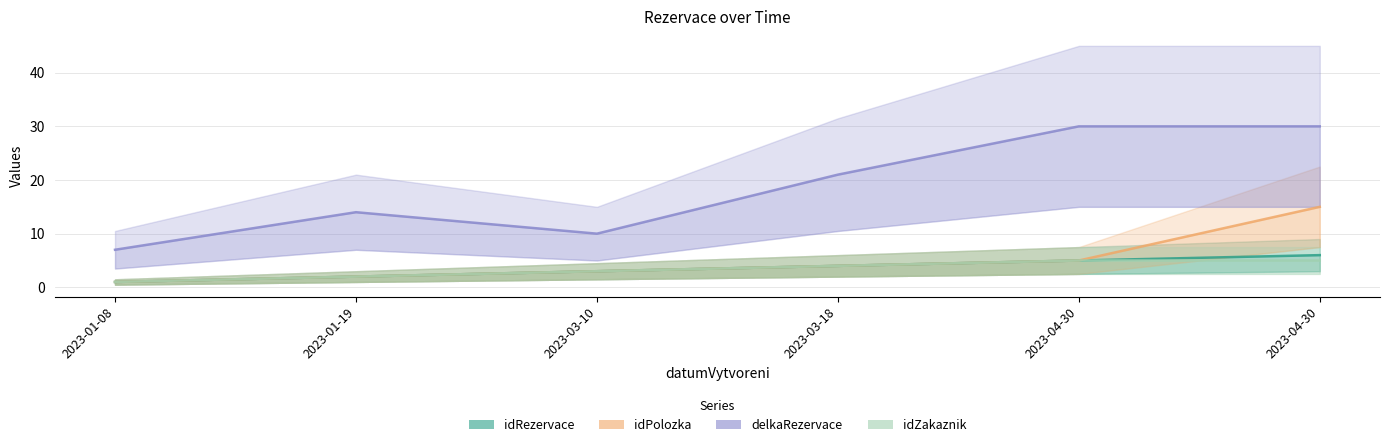

At how many categories does at least one series exceed 8?

5